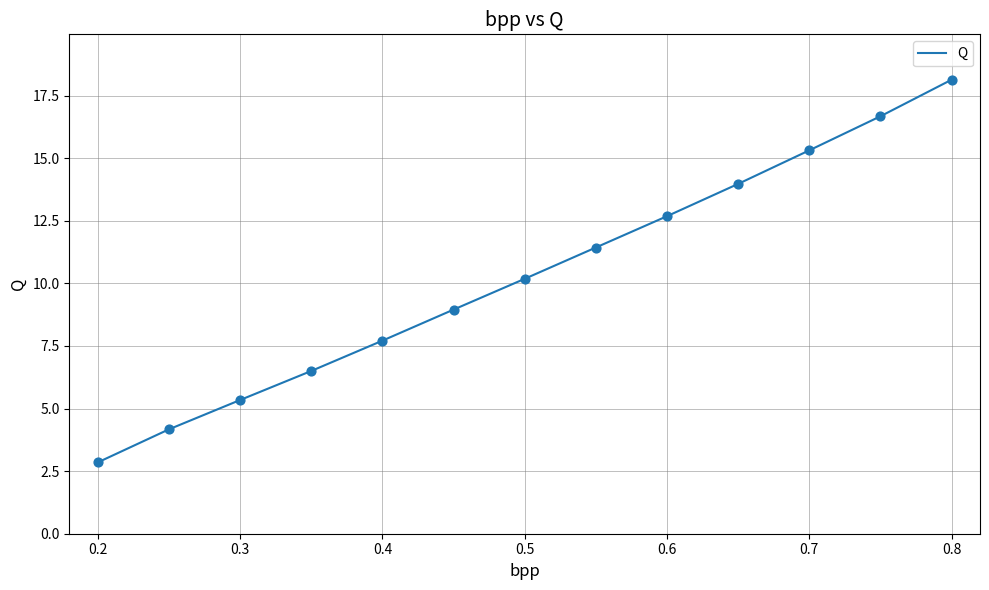

What is the greatest value displayed?

18.1